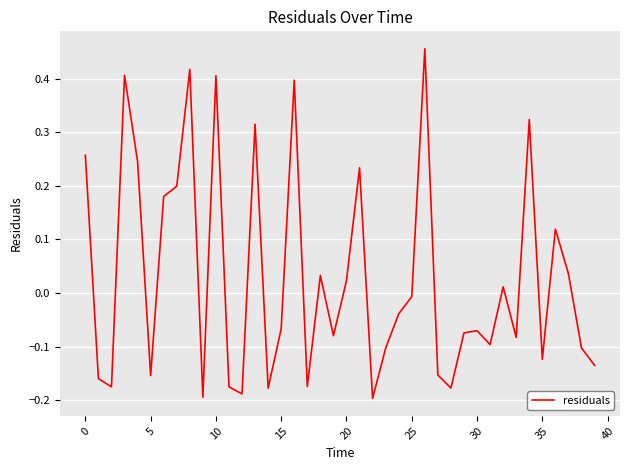

What is the difference between the maximum and minimum values?

0.7